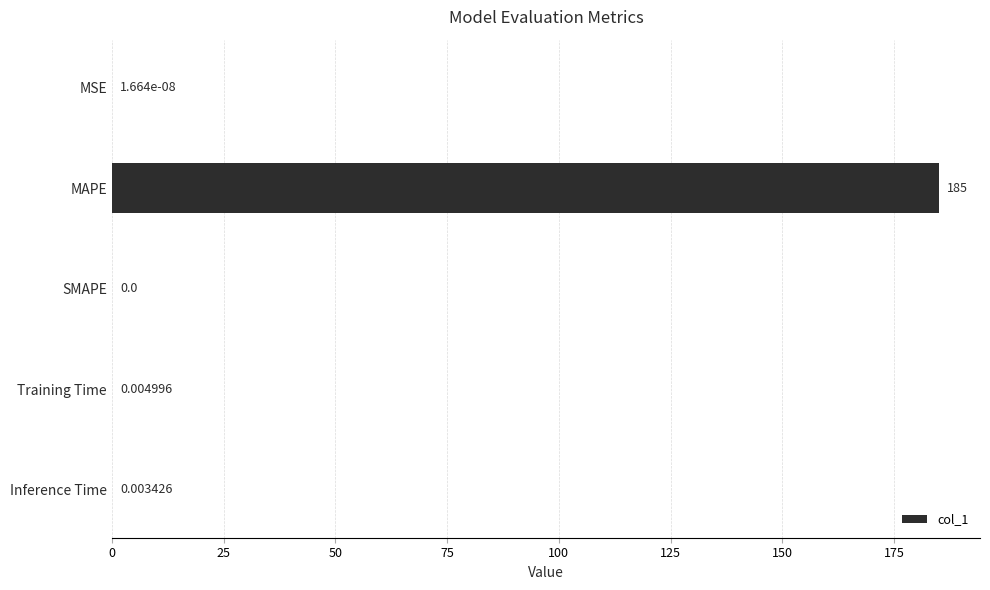

How many data points does each series have?

5